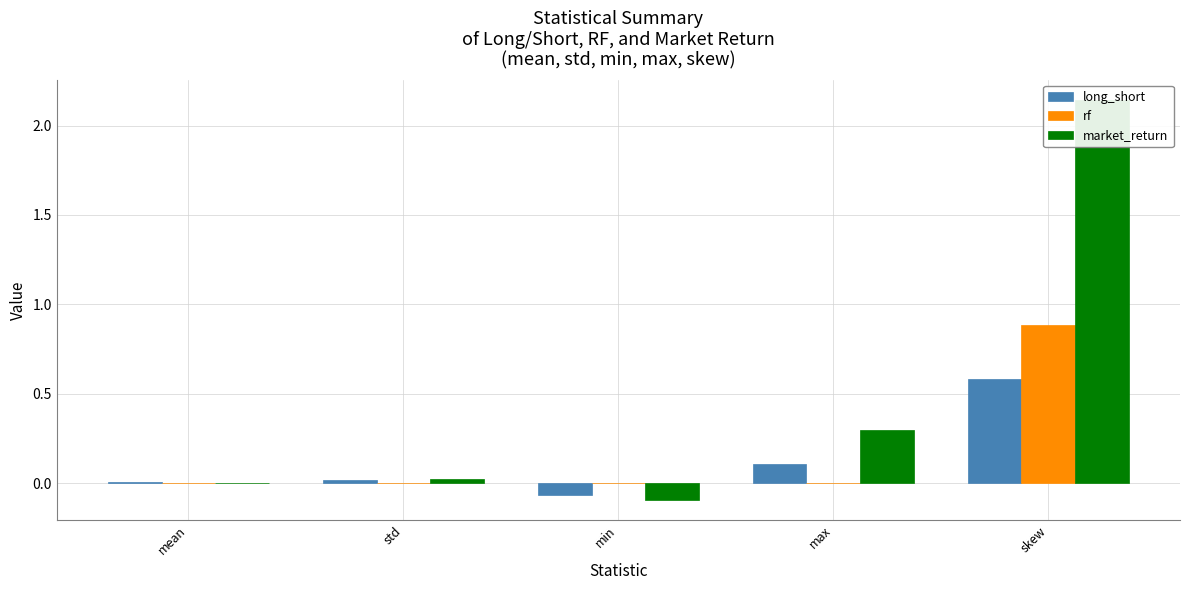

The rf series shows 0.0 at max. True or false?

True